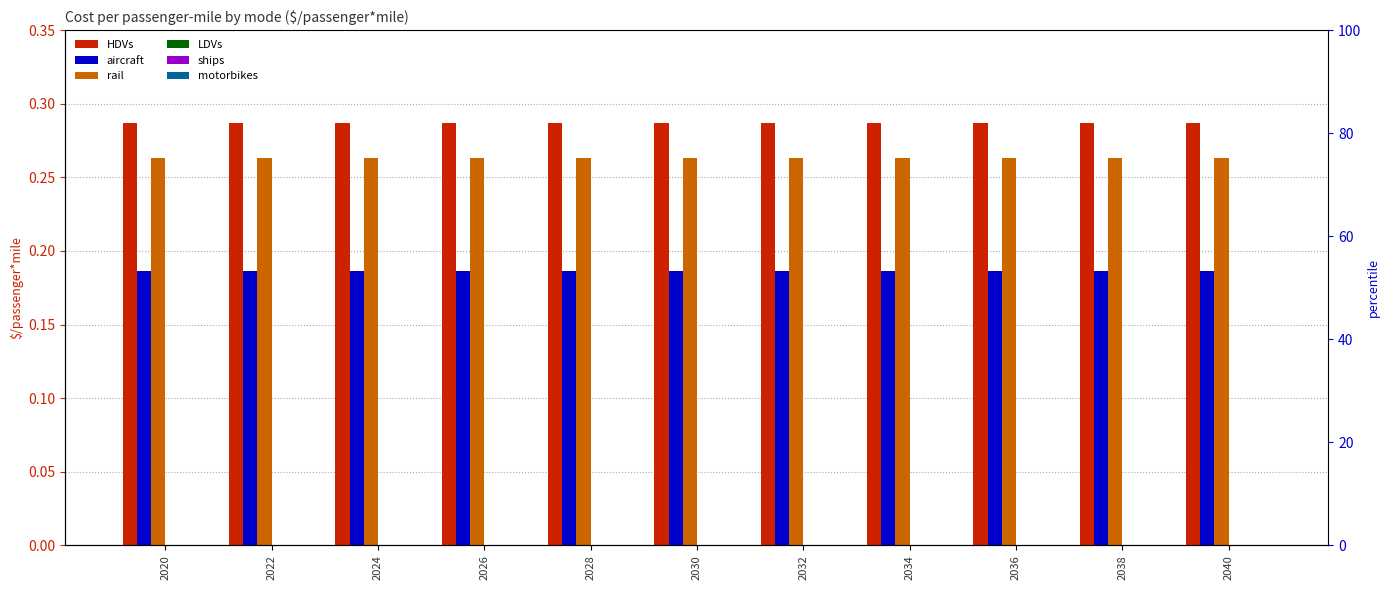

Reading left to right, extract all data points from this chart.

HDVs: 0.3	0.3	0.3	0.3	0.3	0.3	0.3	0.3	0.3	0.3	0.3
aircraft: 0.2	0.2	0.2	0.2	0.2	0.2	0.2	0.2	0.2	0.2	0.2
rail: 0.3	0.3	0.3	0.3	0.3	0.3	0.3	0.3	0.3	0.3	0.3
LDVs: 0.0	0.0	0.0	0.0	0.0	0.0	0.0	0.0	0.0	0.0	0.0
ships: 0.0	0.0	0.0	0.0	0.0	0.0	0.0	0.0	0.0	0.0	0.0
motorbikes: 0.0	0.0	0.0	0.0	0.0	0.0	0.0	0.0	0.0	0.0	0.0